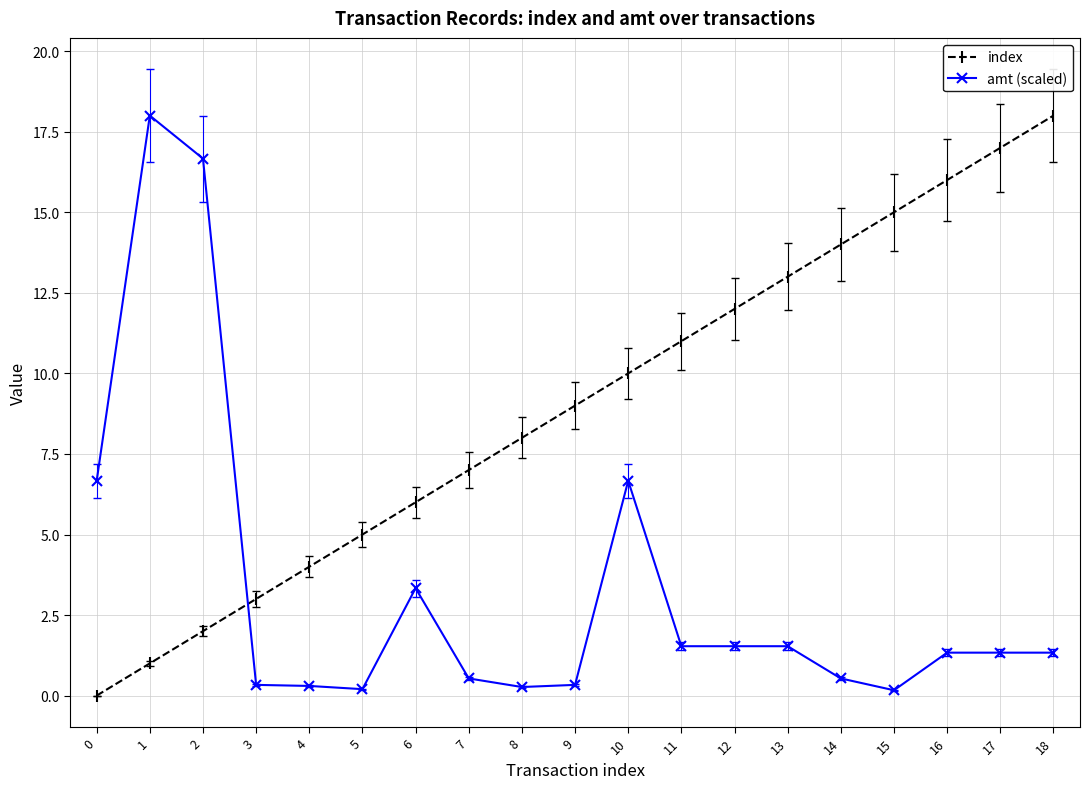

What is the maximum value for amt (scaled)?

18.0